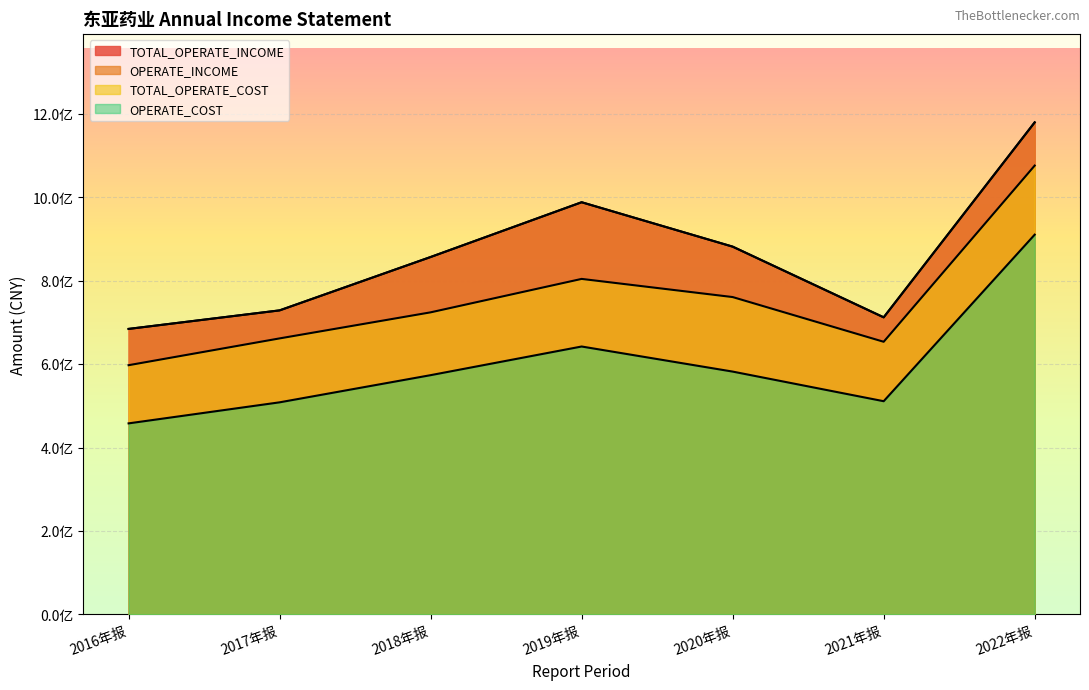

True or false: TOTAL_OPERATE_COST and OPERATE_INCOME intersect in this chart.

False